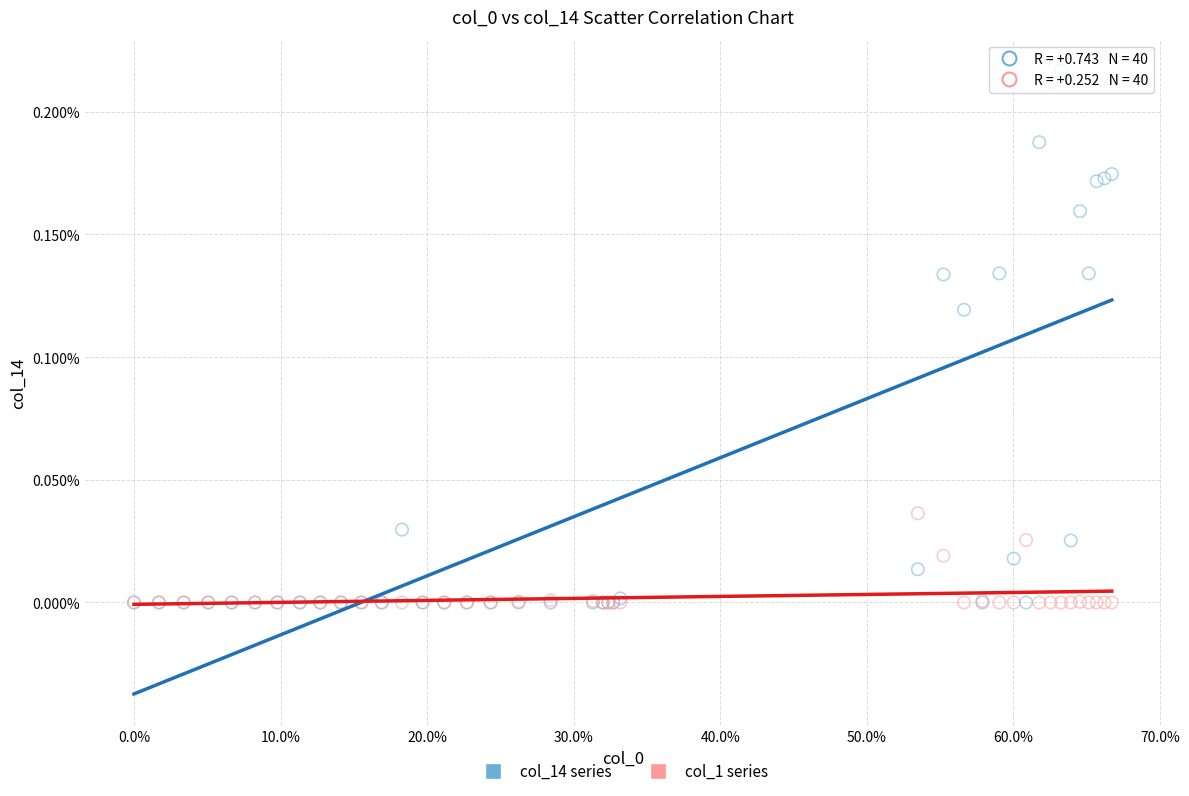

Which series reaches the maximum Y coordinate?

col_14 series